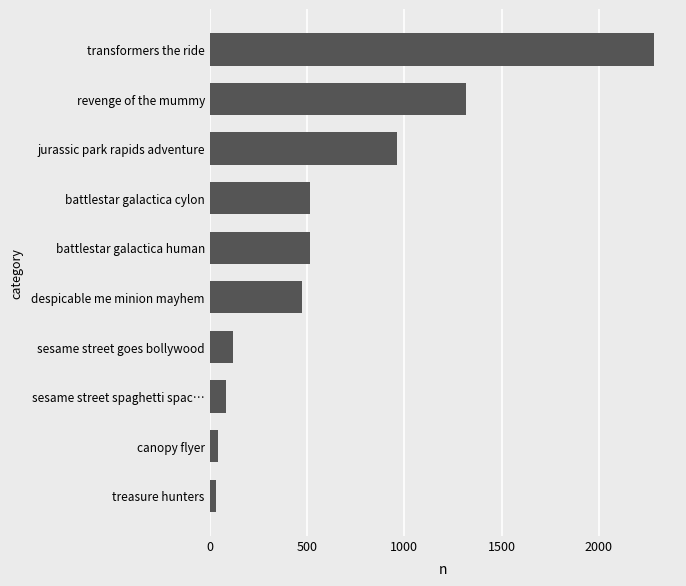

Are the bars grouped side by side (vs. stacked)?

No